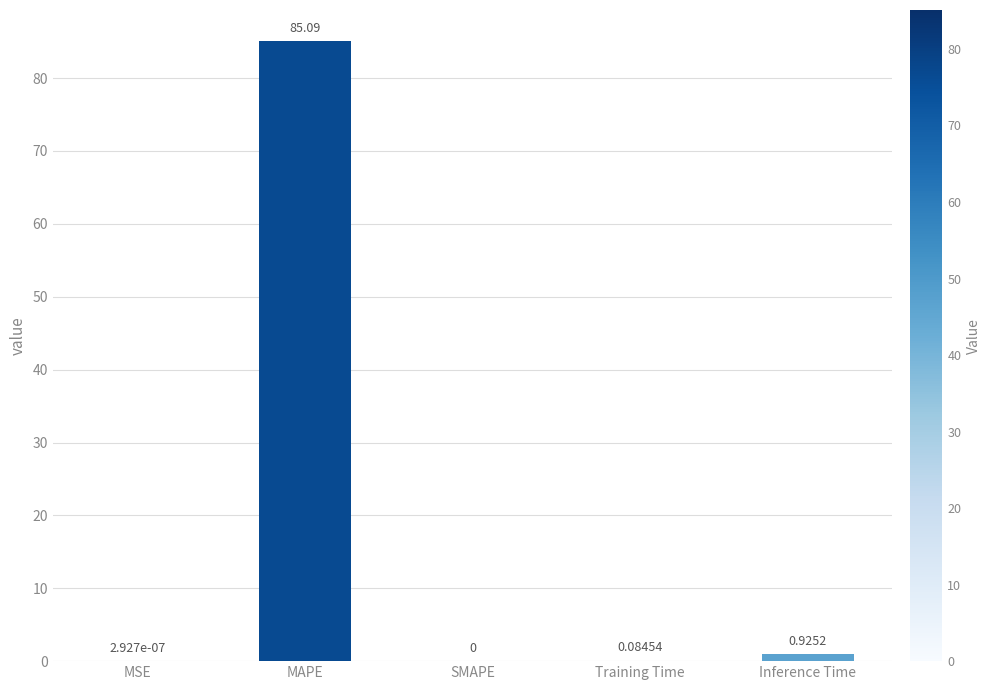

At which category does the chart reach its peak across all series?

MAPE